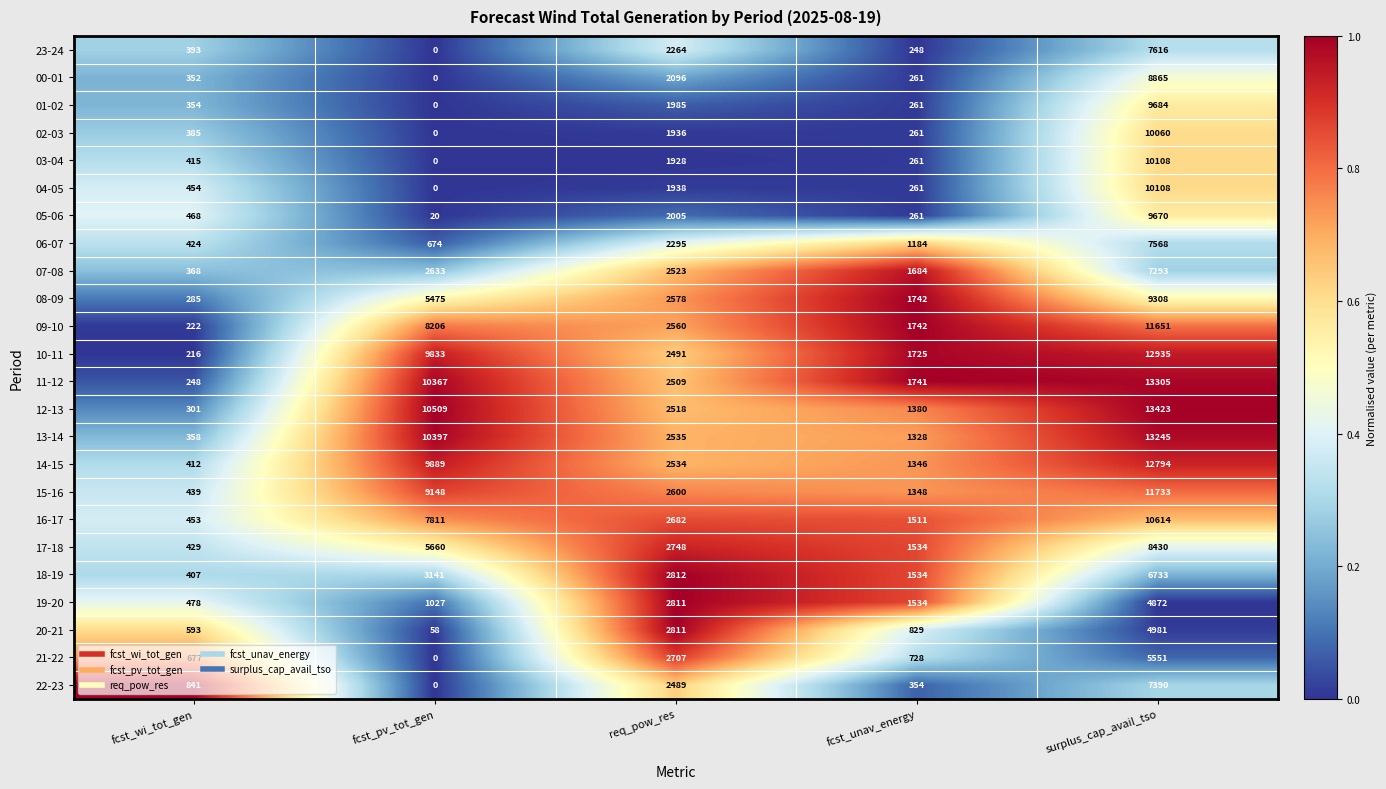

Which series has the widest spread of values?

12-13